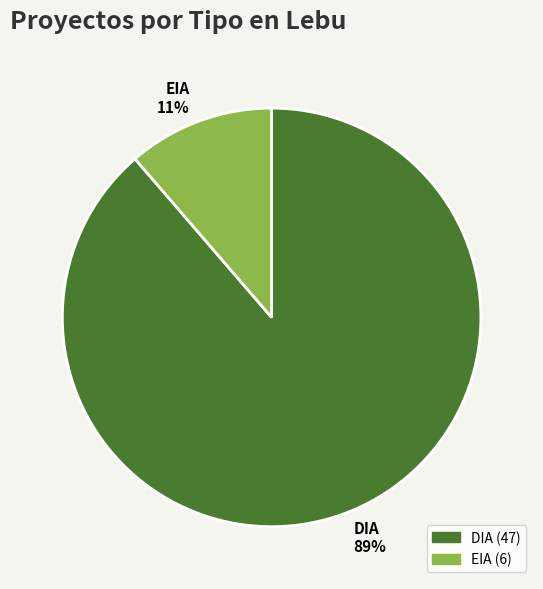

Between EIA and DIA, which is larger?

DIA